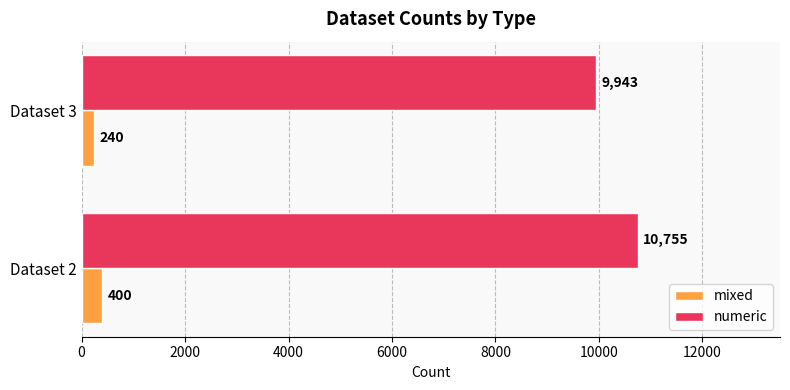

What is the sum of the mixed values at Dataset 3 and Dataset 2?

640